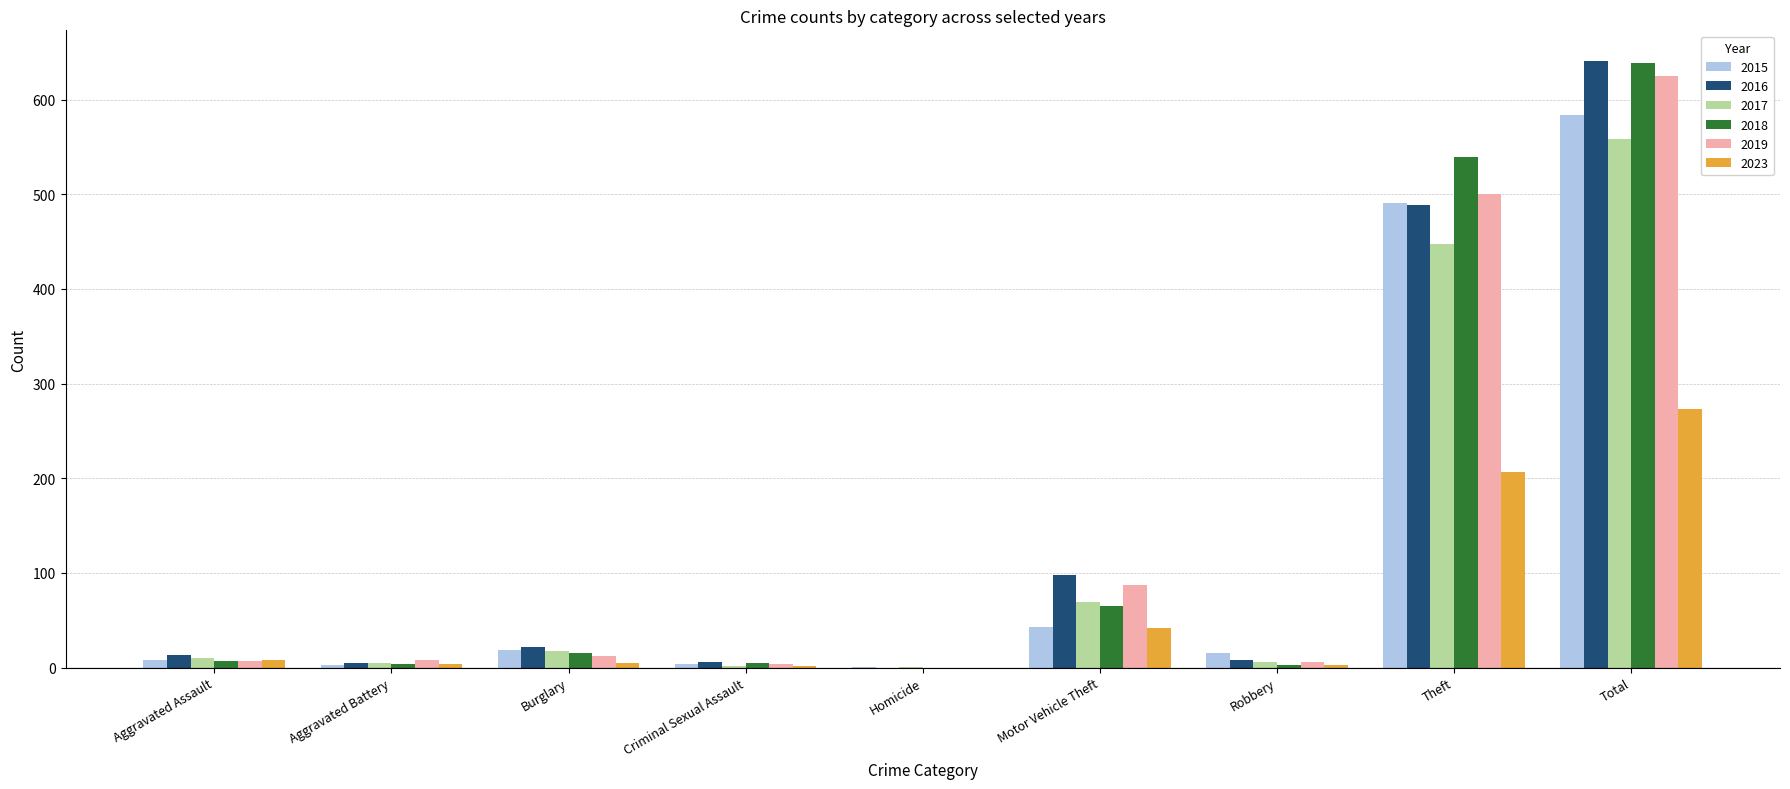

What is the highest value of the 2023 series?

273